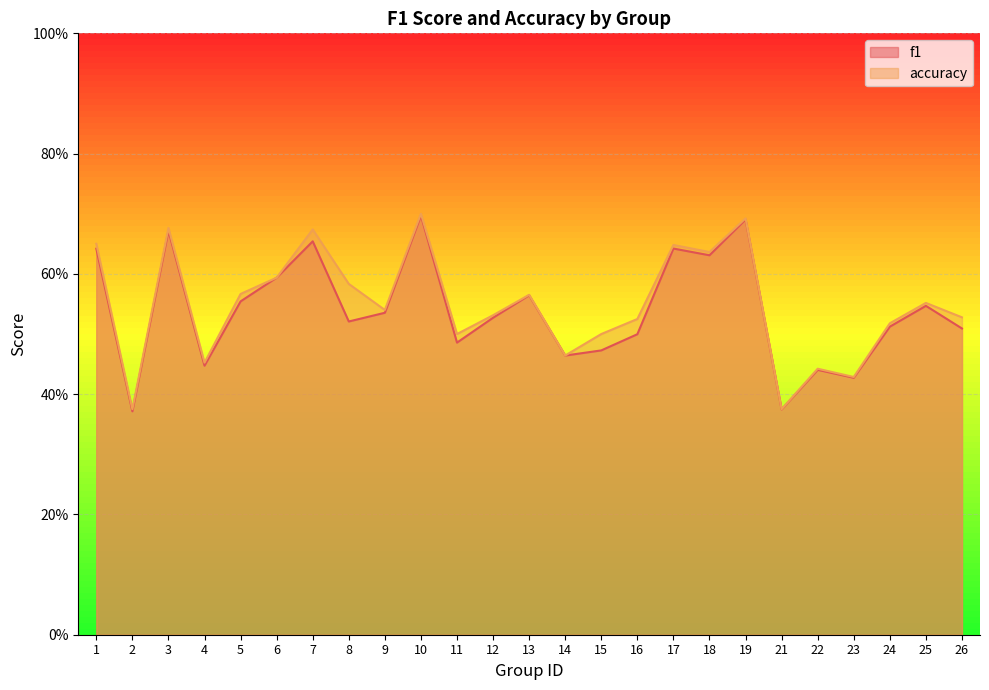

Reading left to right, transcribe all the data shown in this chart.

f1: 1=0.6	2=0.4	3=0.7	4=0.4	5=0.6	6=0.6	7=0.7	8=0.5	9=0.5	10=0.7	11=0.5	12=0.5	13=0.6	14=0.5	15=0.5	16=0.5	17=0.6	18=0.6	19=0.7	21=0.4	22=0.4	23=0.4	24=0.5	25=0.5	26=0.5
accuracy: 1=0.7	2=0.4	3=0.7	4=0.5	5=0.6	6=0.6	7=0.7	8=0.6	9=0.5	10=0.7	11=0.5	12=0.5	13=0.6	14=0.5	15=0.5	16=0.5	17=0.6	18=0.6	19=0.7	21=0.4	22=0.4	23=0.4	24=0.5	25=0.6	26=0.5